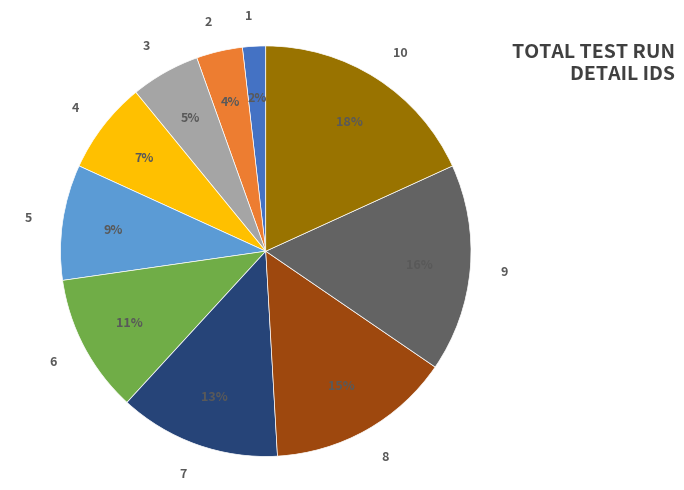

Between 3 and 7, which is larger?

7